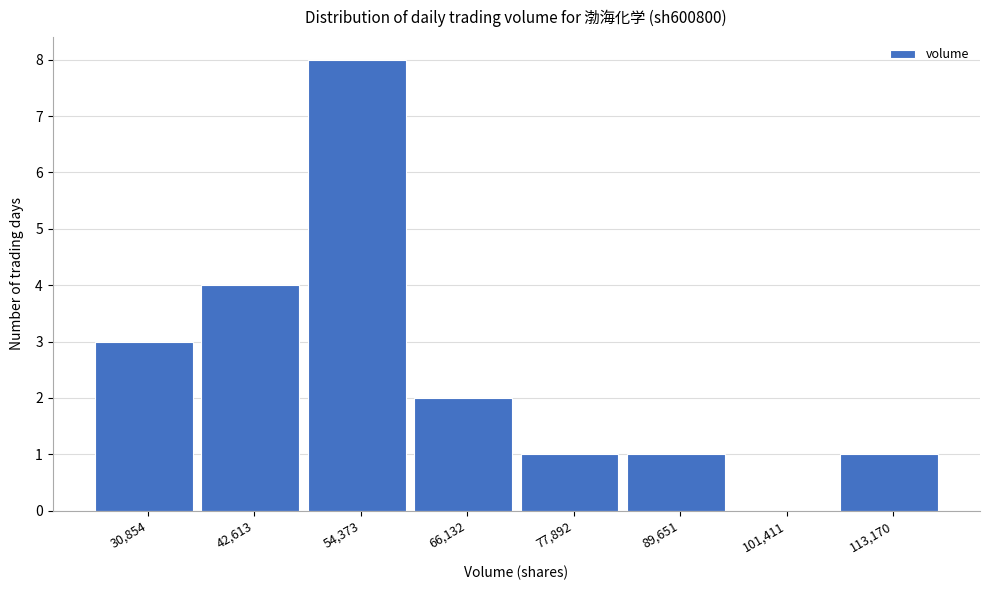

Reading left to right, list all the values displayed in this chart.

30,854=3	42,613=4	54,373=8	66,132=2	77,892=1	89,651=1	101,411=0	113,170=1